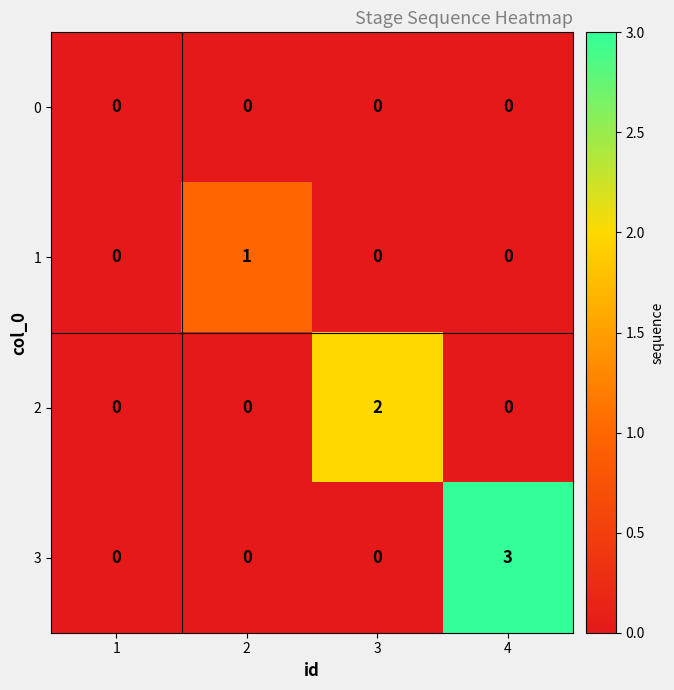

Which series has the largest range (max minus min)?

3